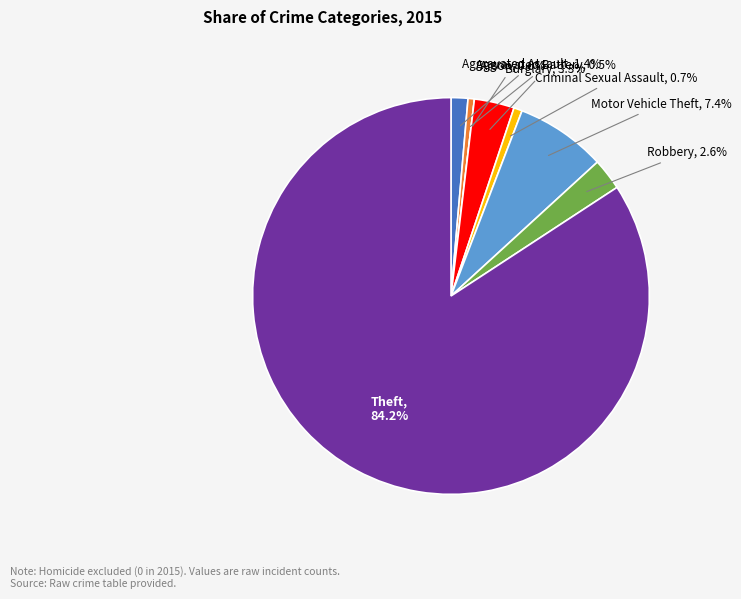

To the nearest percent, what portion does Robbery represent?

3%